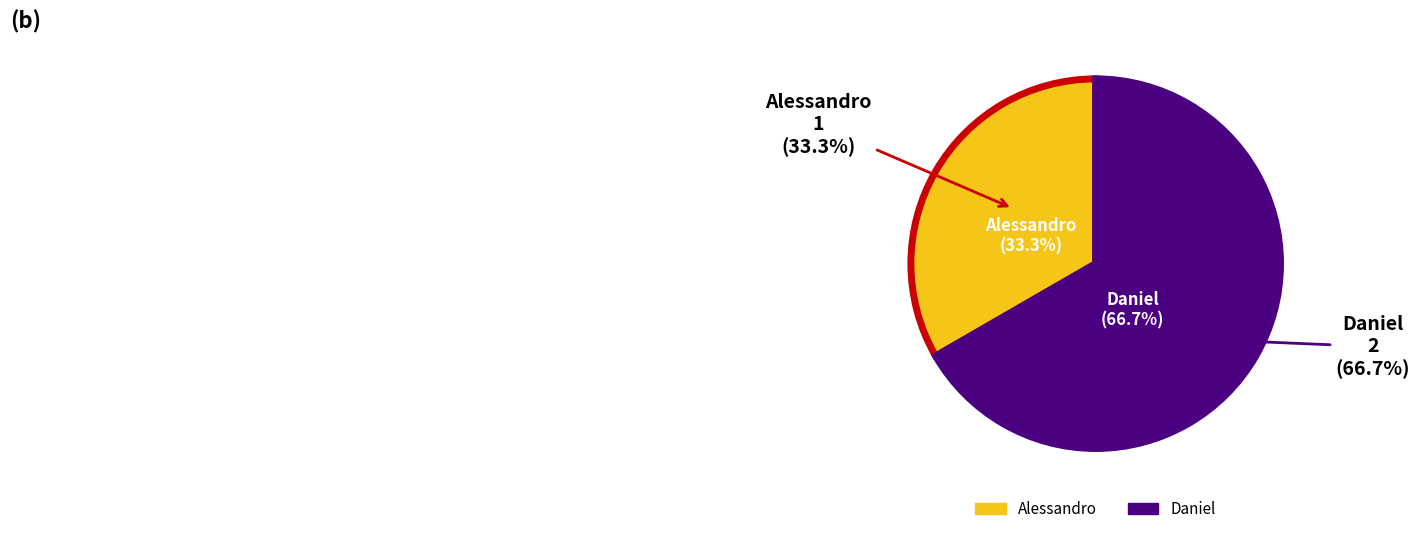

How much of the chart is everything except Alessandro?

66.7%